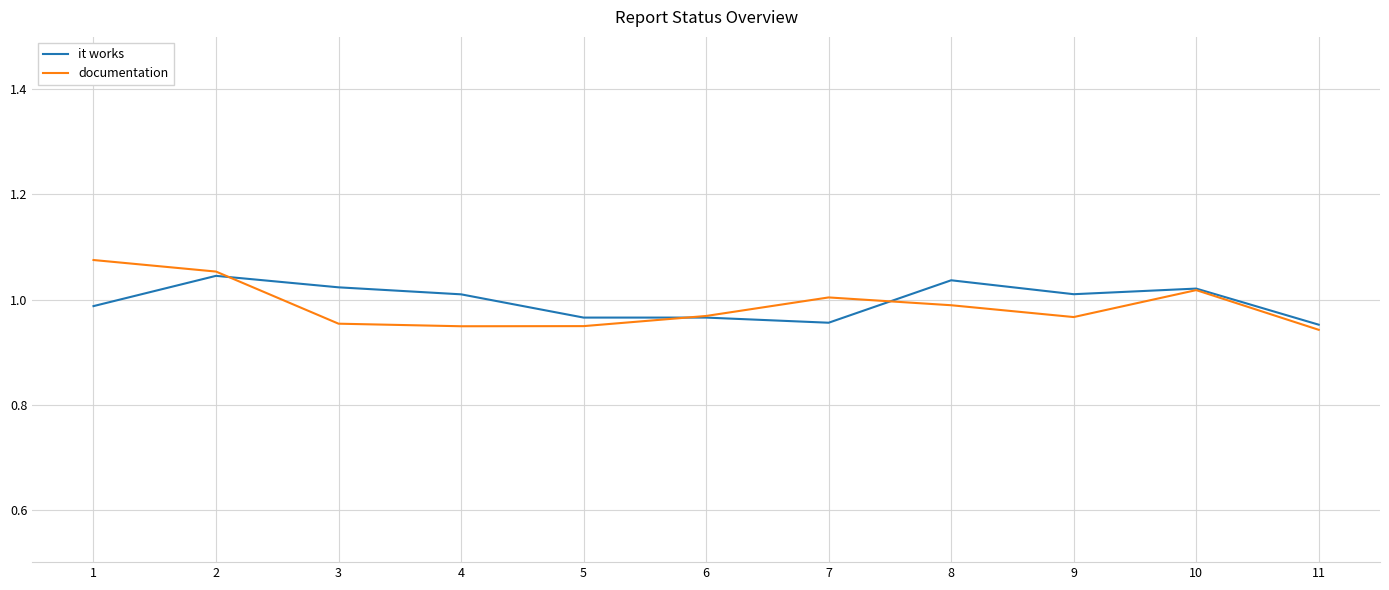

Which series has the widest spread of values?

documentation